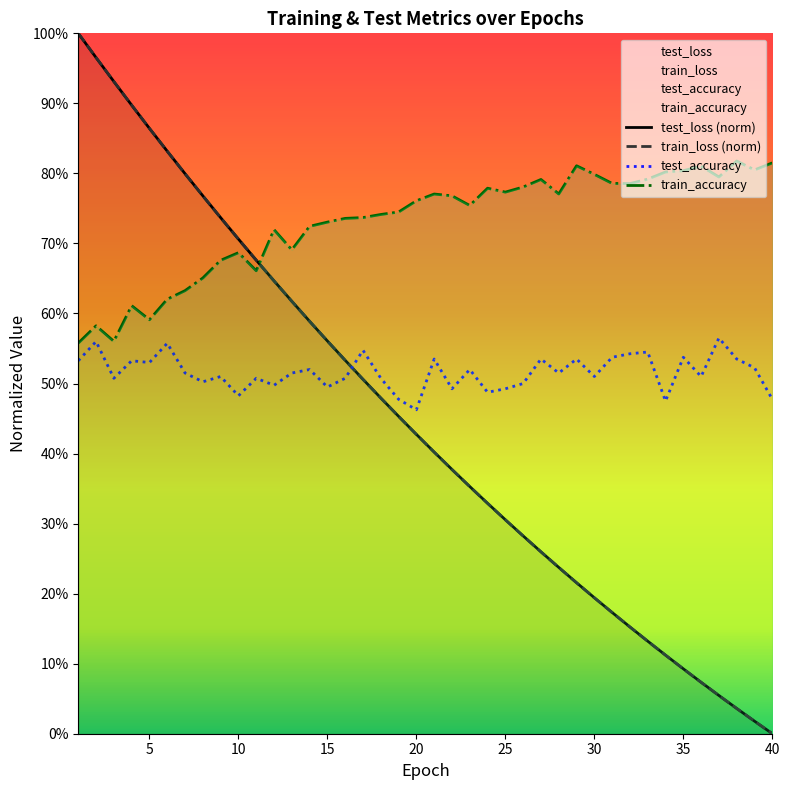

What are all the series names shown in the legend?

test_loss, train_loss, test_accuracy, train_accuracy